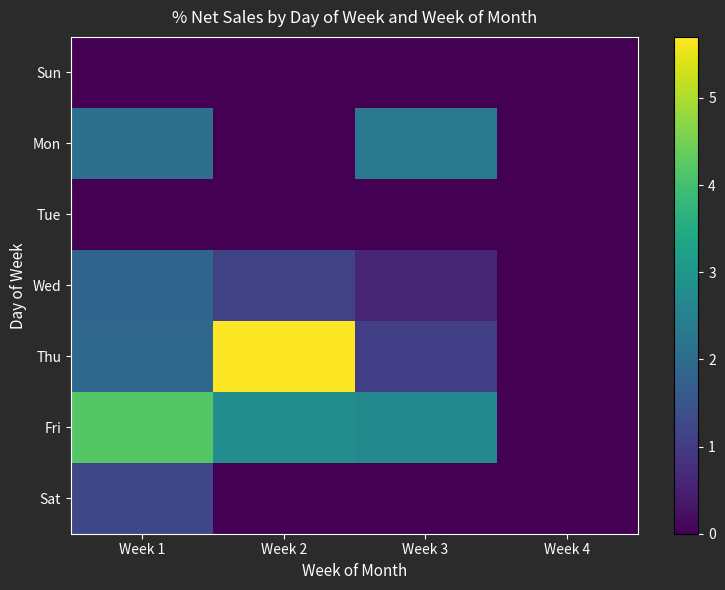

What is the maximum value shown in the chart?

5.7